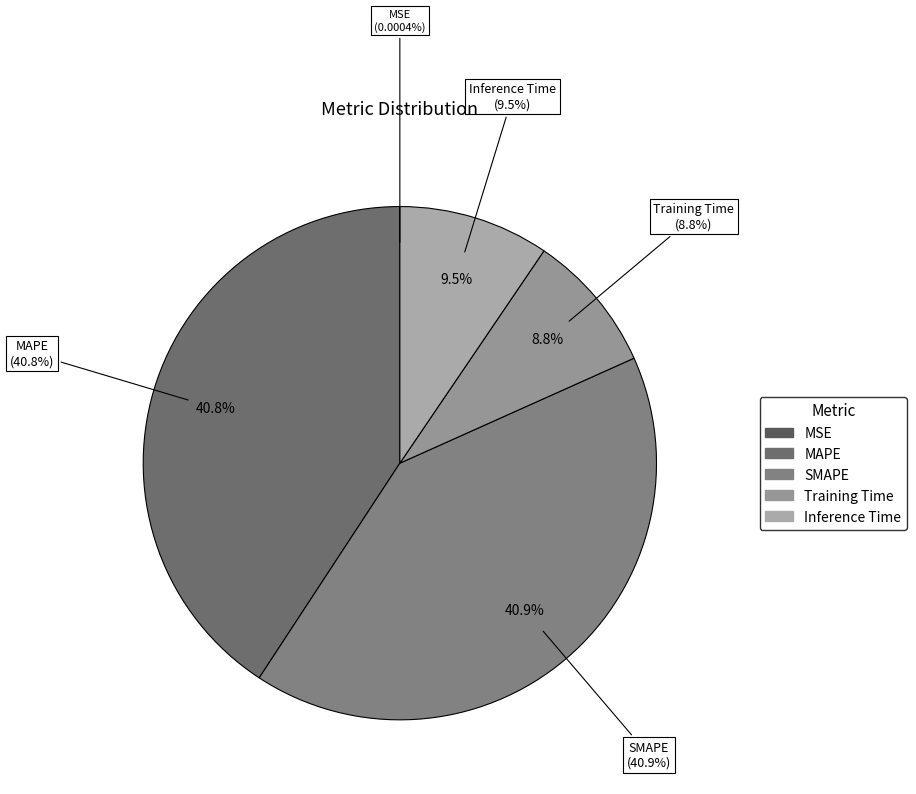

Which slice is the smallest?

MSE